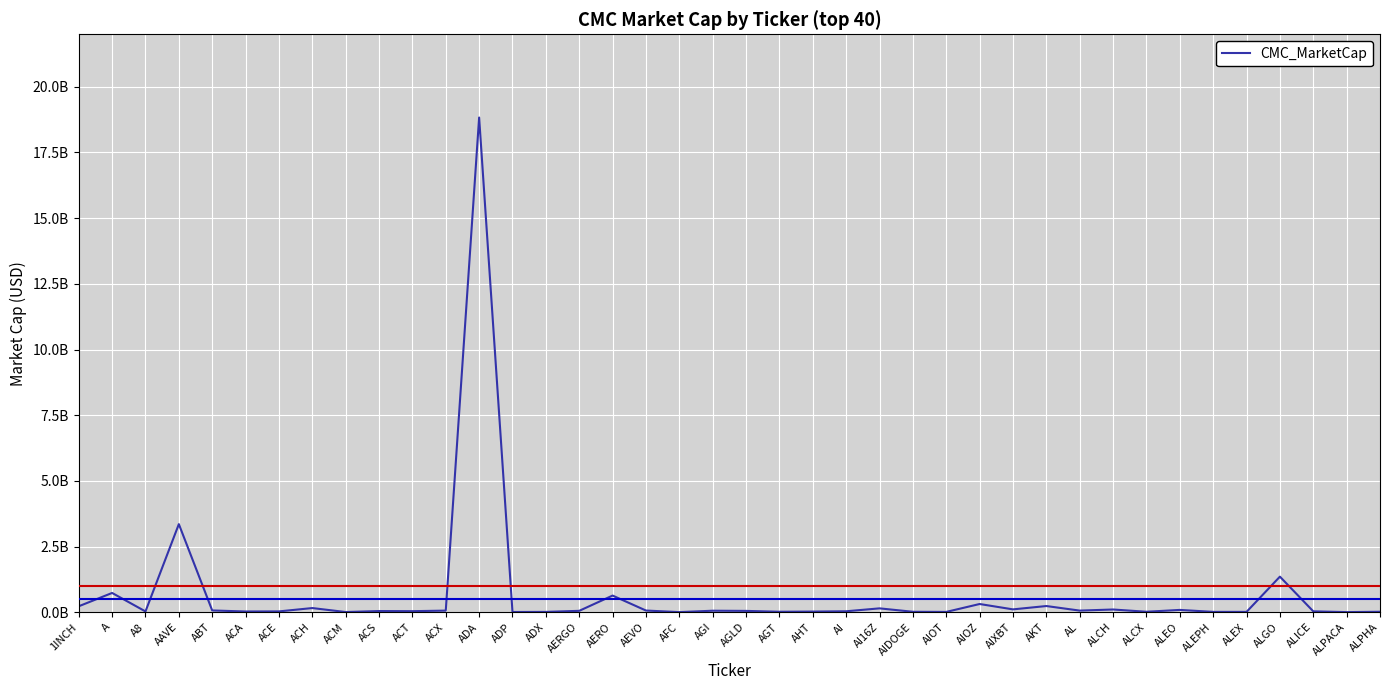

What is the greatest value displayed?

18831651669.0